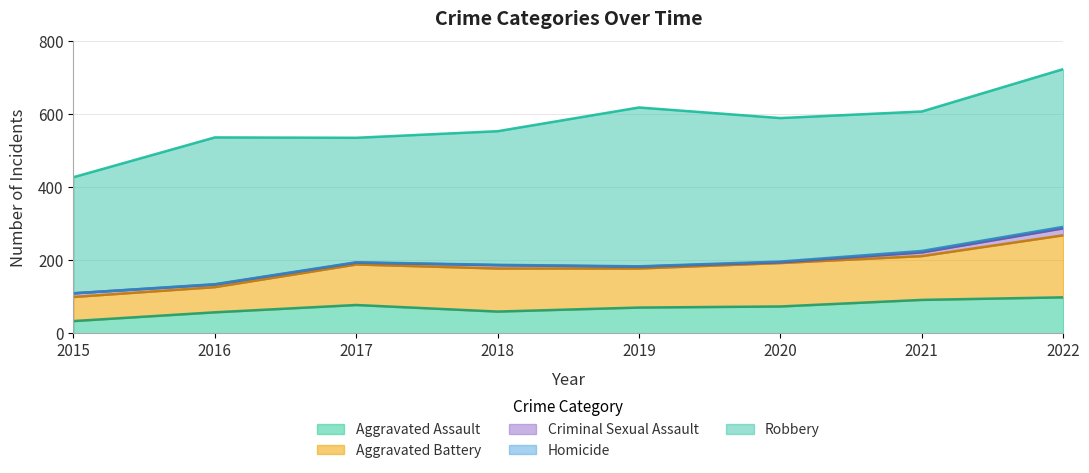

What are all the series names shown in the legend?

Aggravated Assault, Aggravated Battery, Criminal Sexual Assault, Homicide, Robbery